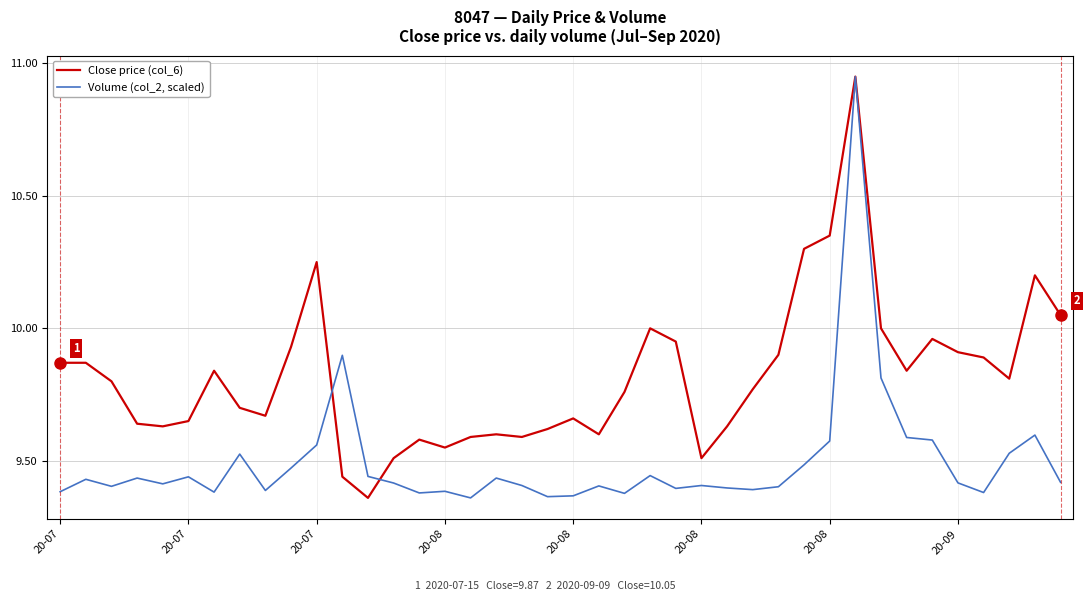

Rank the series by their average value, from lowest to highest.

Volume (col_2, scaled), Close price (col_6)